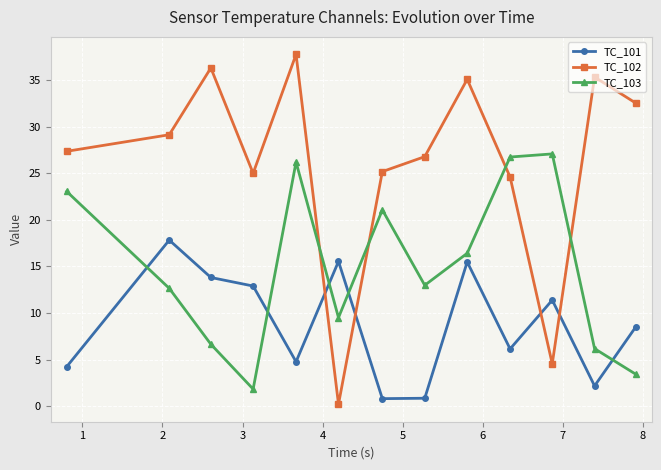

In TC_103, how many points are lower than both neighbors (excluding endpoints)?

3